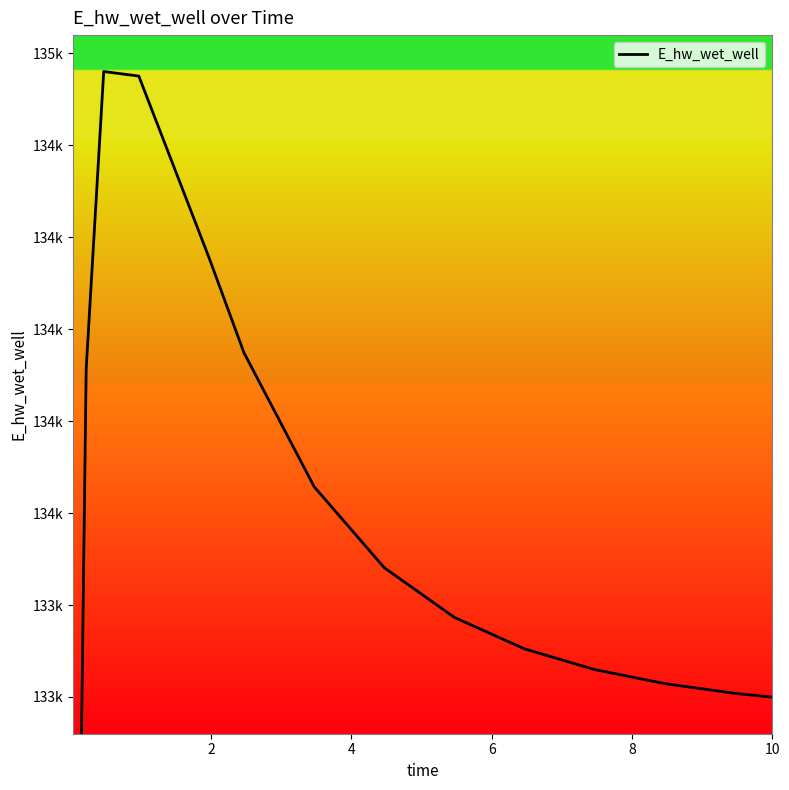

Is this an area chart (filled region under the line)?

No